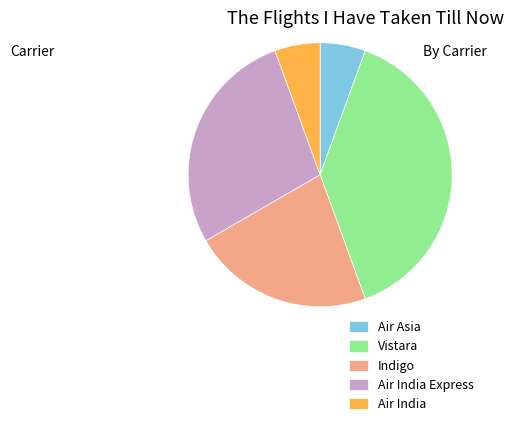

Does Air India Express represent more than half of the total?

No